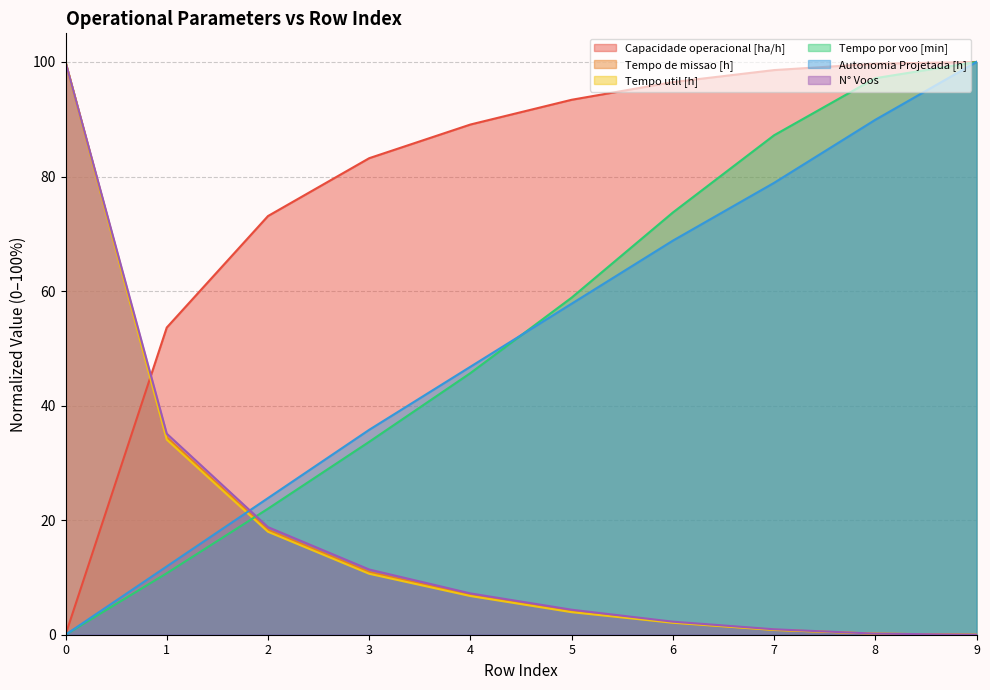

Read the Tempo util [h] value at 0.

100.0